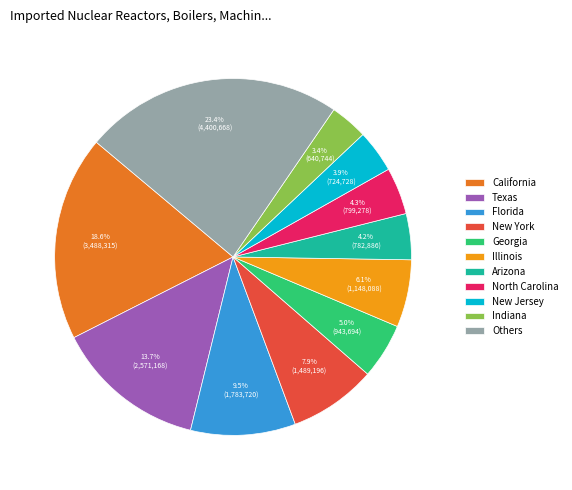

To the nearest percent, what is the difference between the largest and smallest slice percentages?

20%